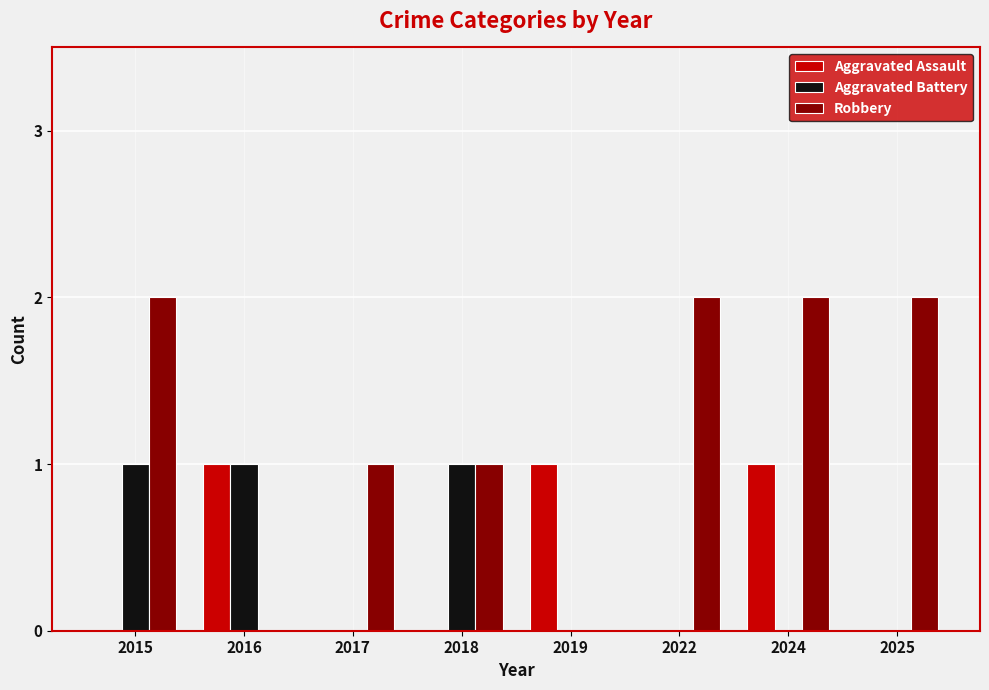

What is the sum of all Aggravated Battery values?

3